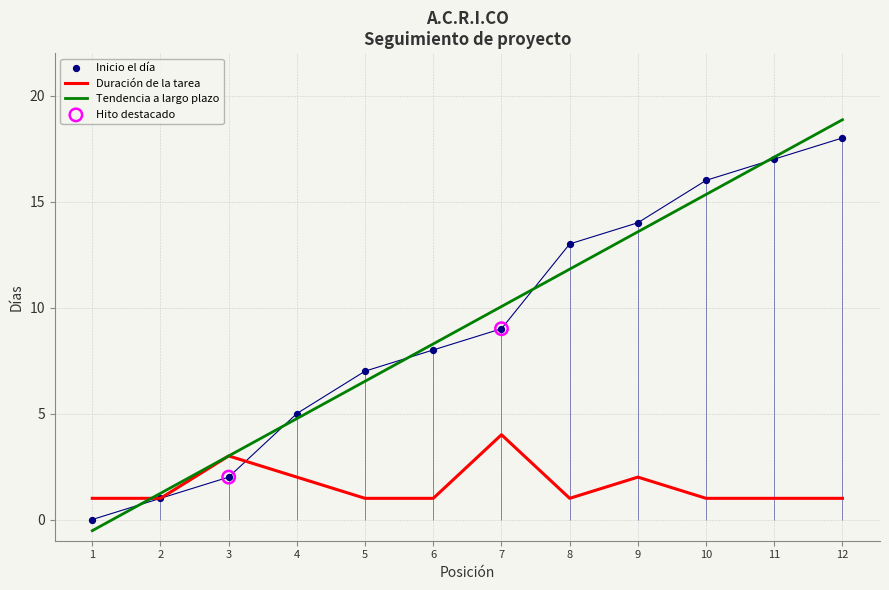

Which series has the largest total across all categories?

Inicio el día